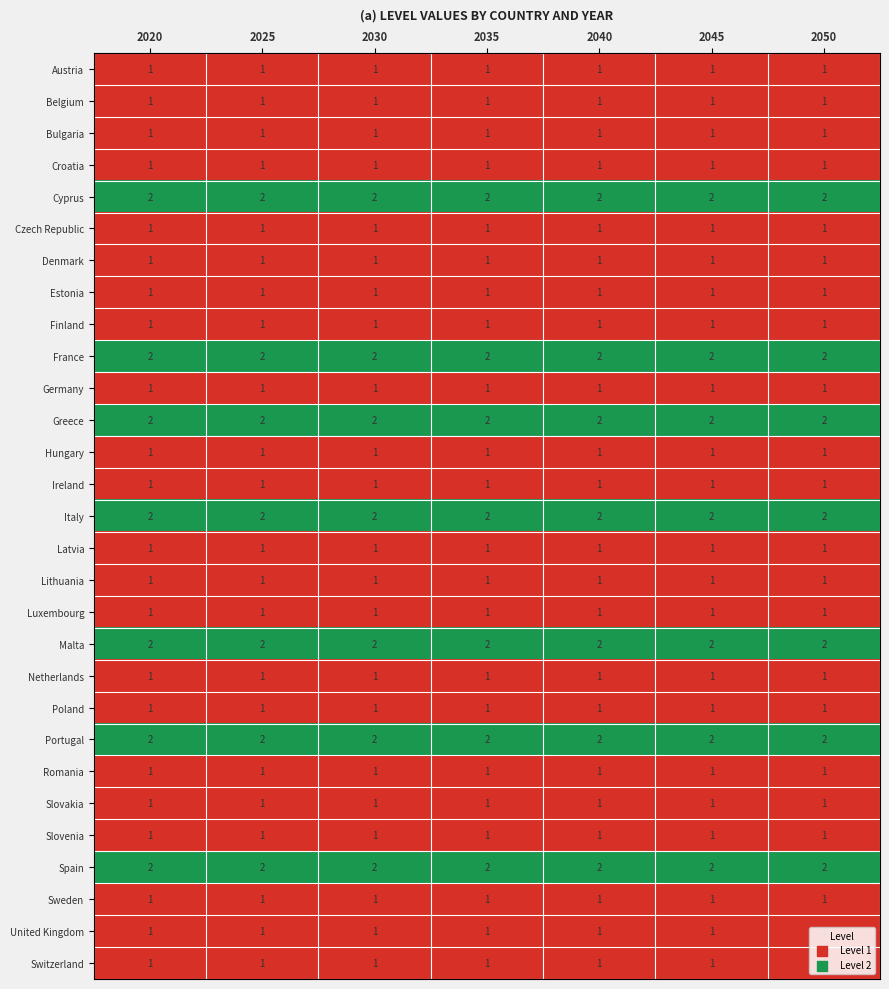

What is the sum of all Italy values?

14